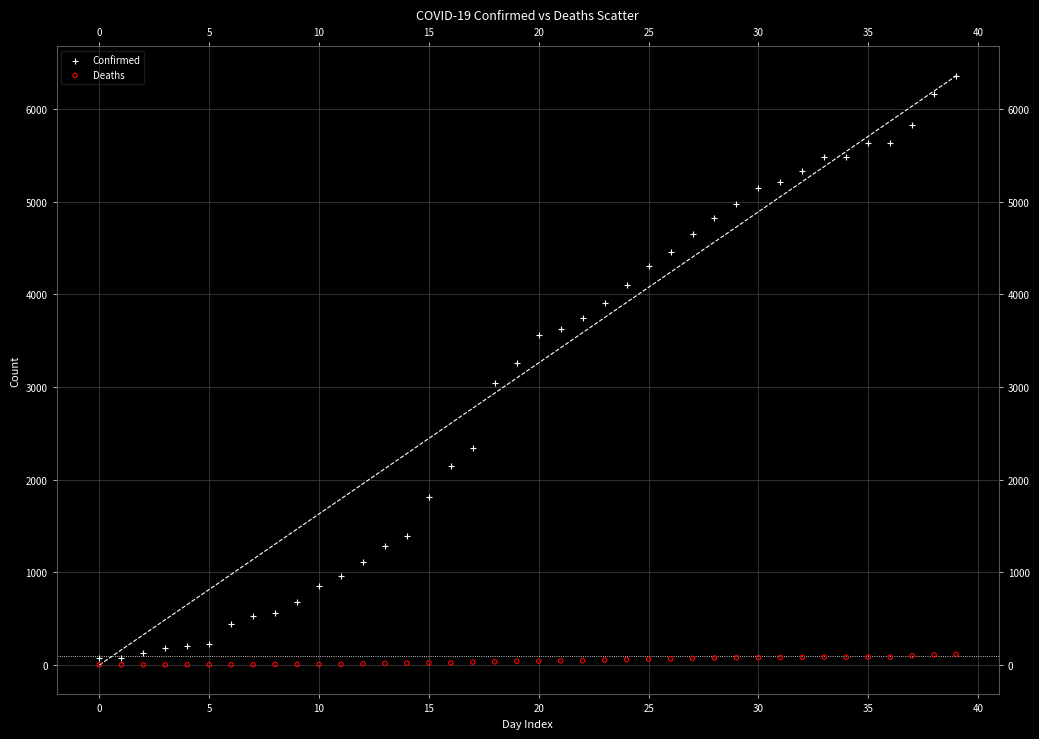

Across all data points, what is the range of Y values (max minus min)?

6355